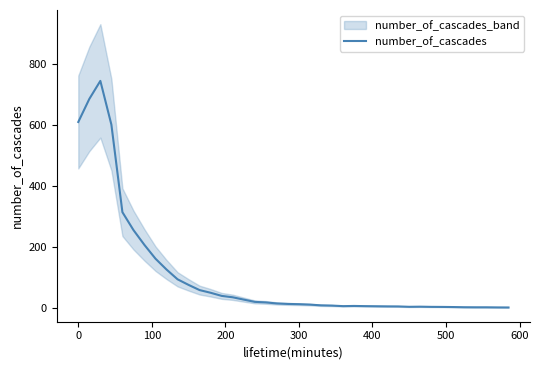

True or false: the data has more than 1 interior local peaks.

True